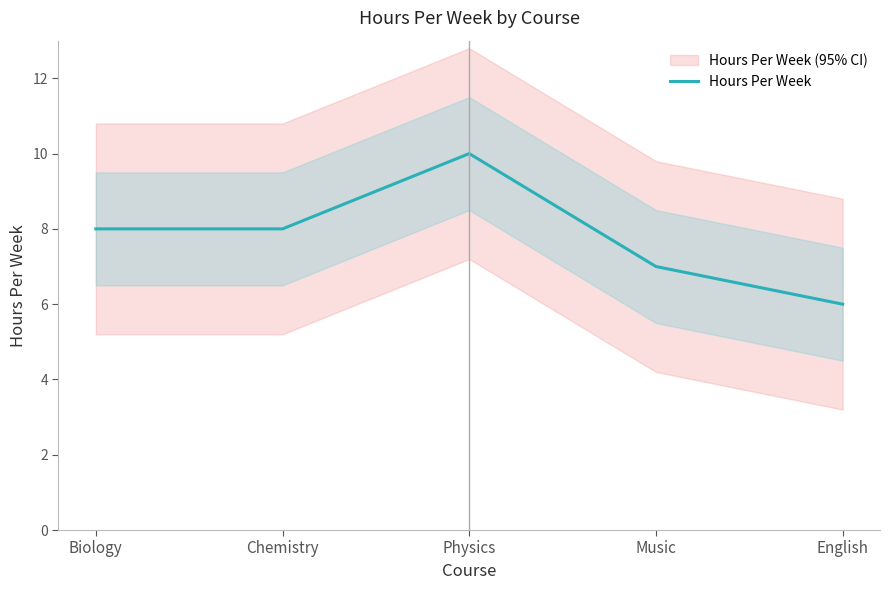

What is the smallest value displayed?

6